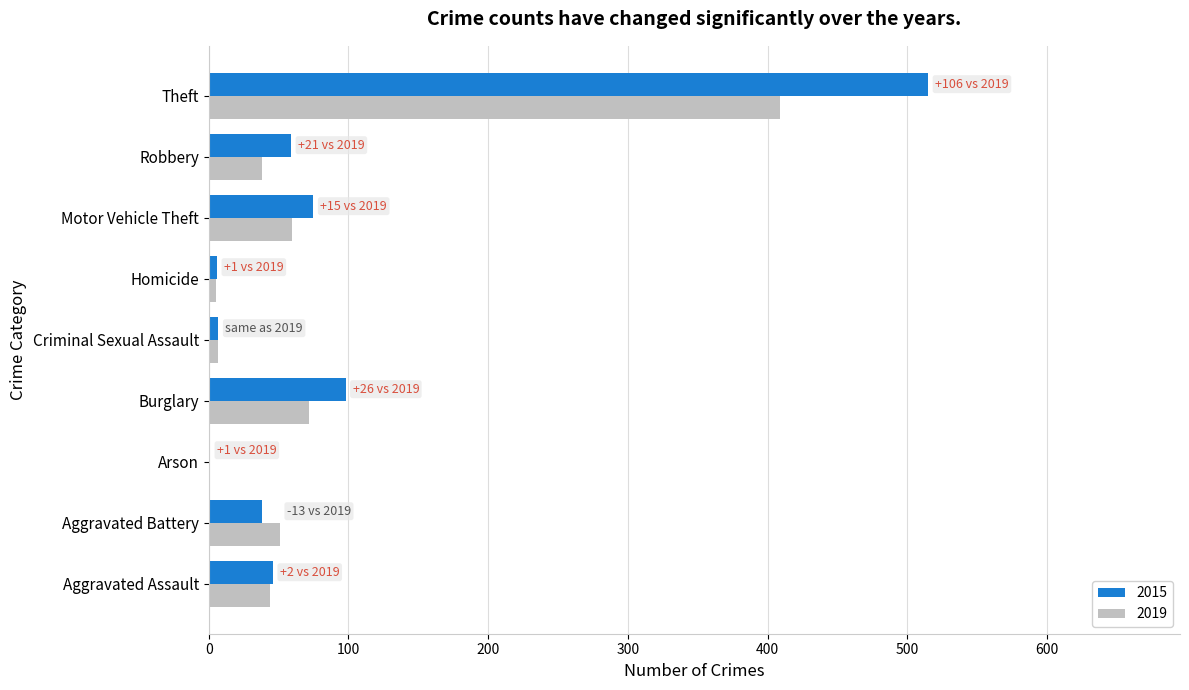

How many distinct data groups are displayed?

2